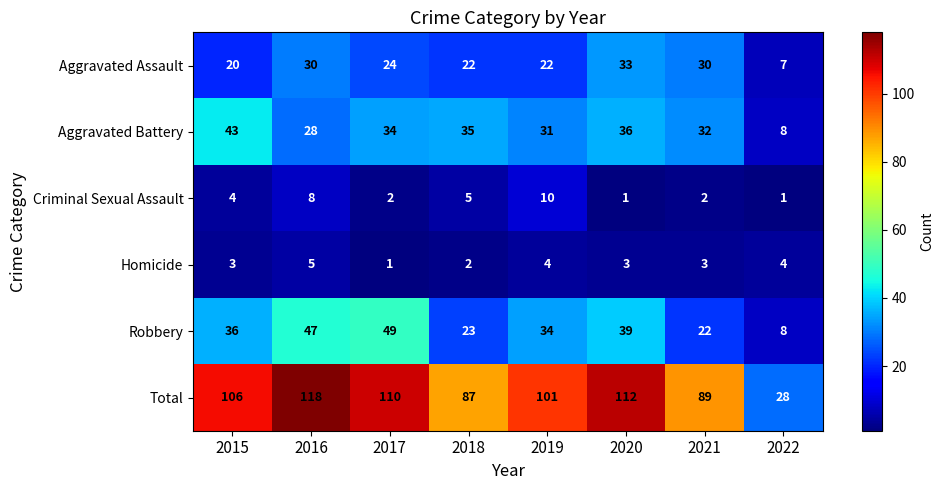

What is the spread (max minus min) of values at 2022?

27